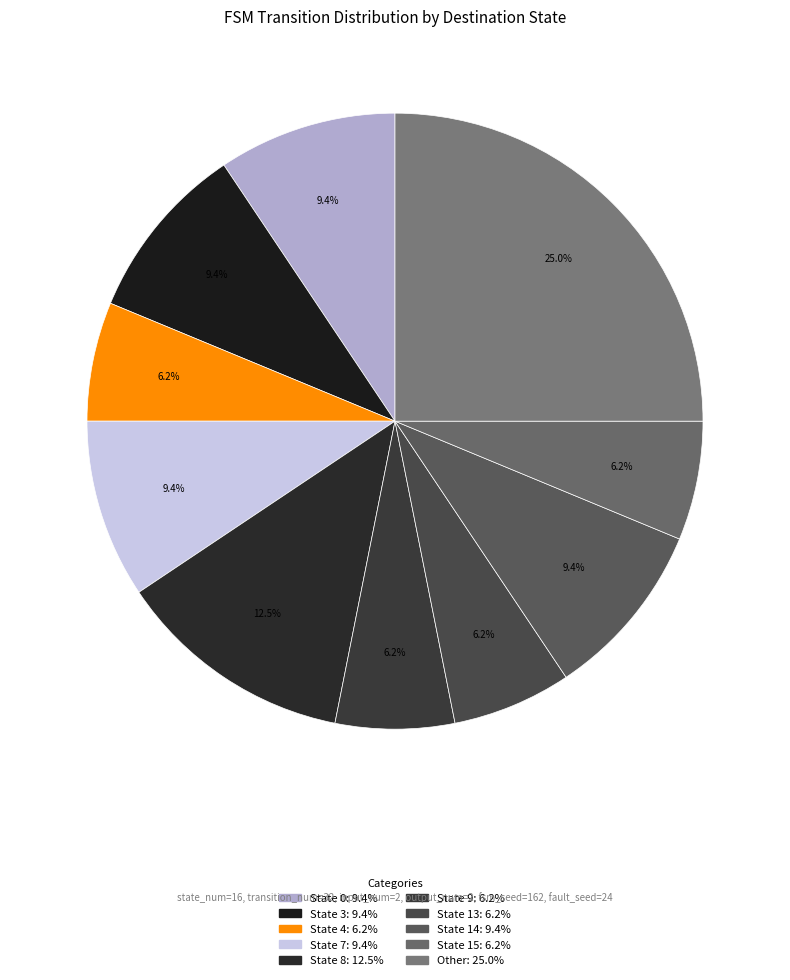

To the nearest percent, what is the difference between the largest and smallest slice percentages?

19%